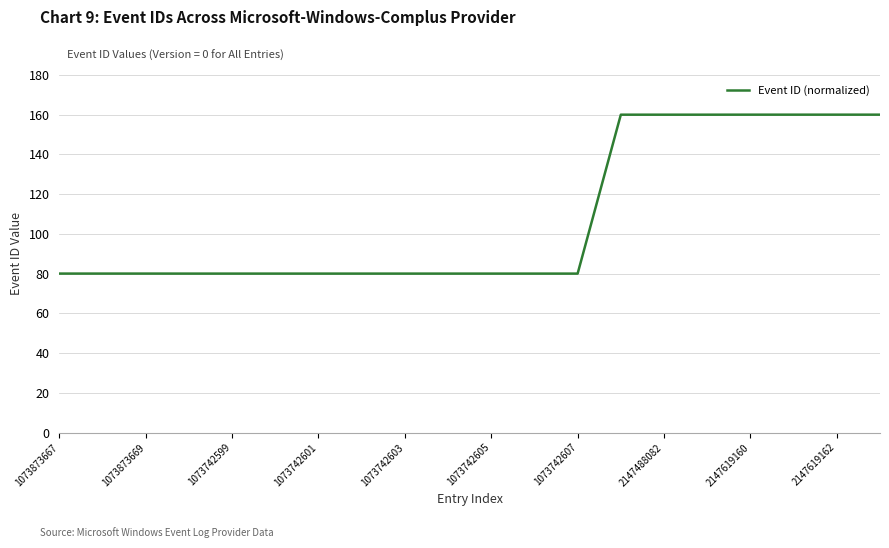

What is the smallest value displayed?

80.0